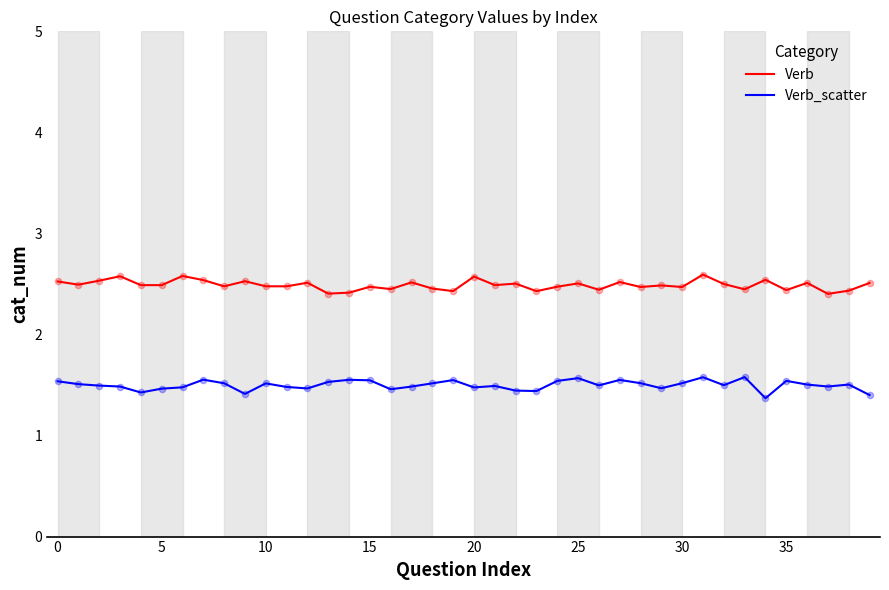

Which series has the largest total across all categories?

Verb